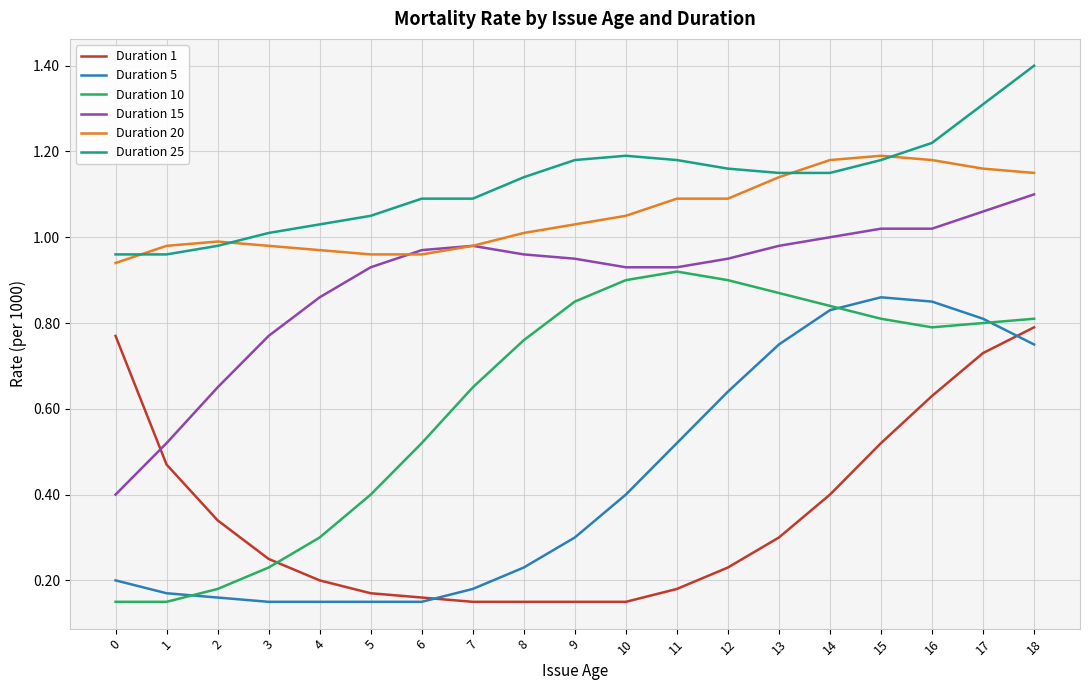

The value of Duration 15 at 6 is 1.0. True or false?

True